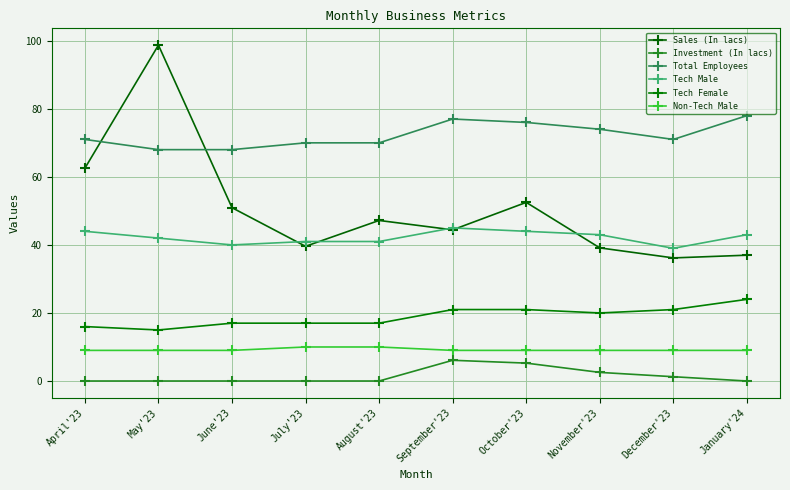

True or false: Investment (In lacs) and Total Employees cross at least once.

False